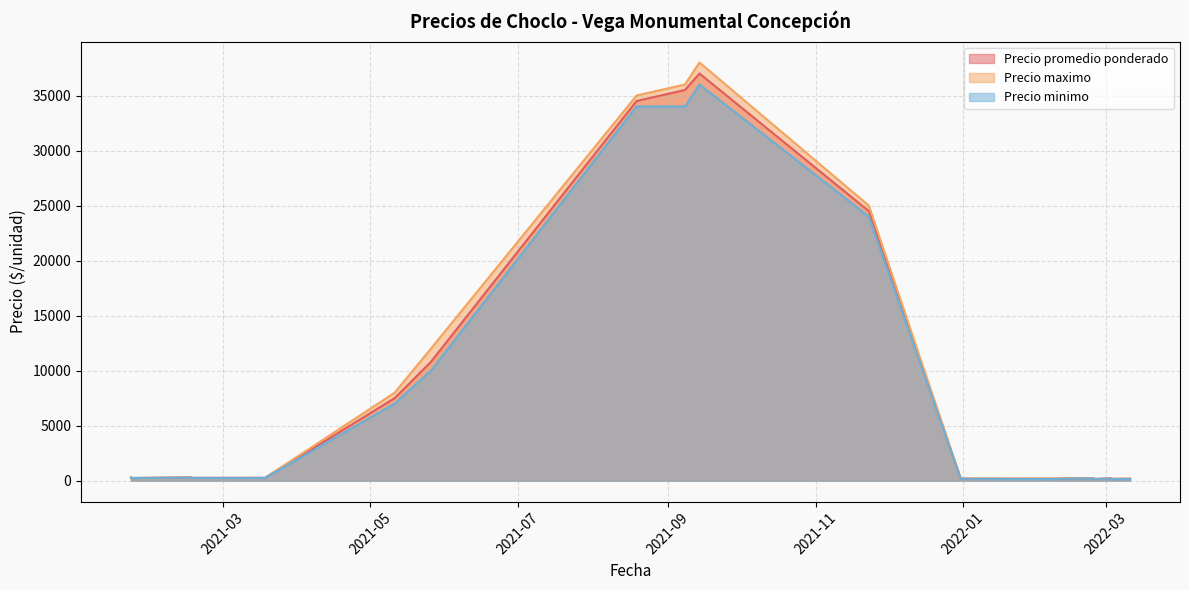

True or false: Precio minimo has more than 2 interior local peaks.

True